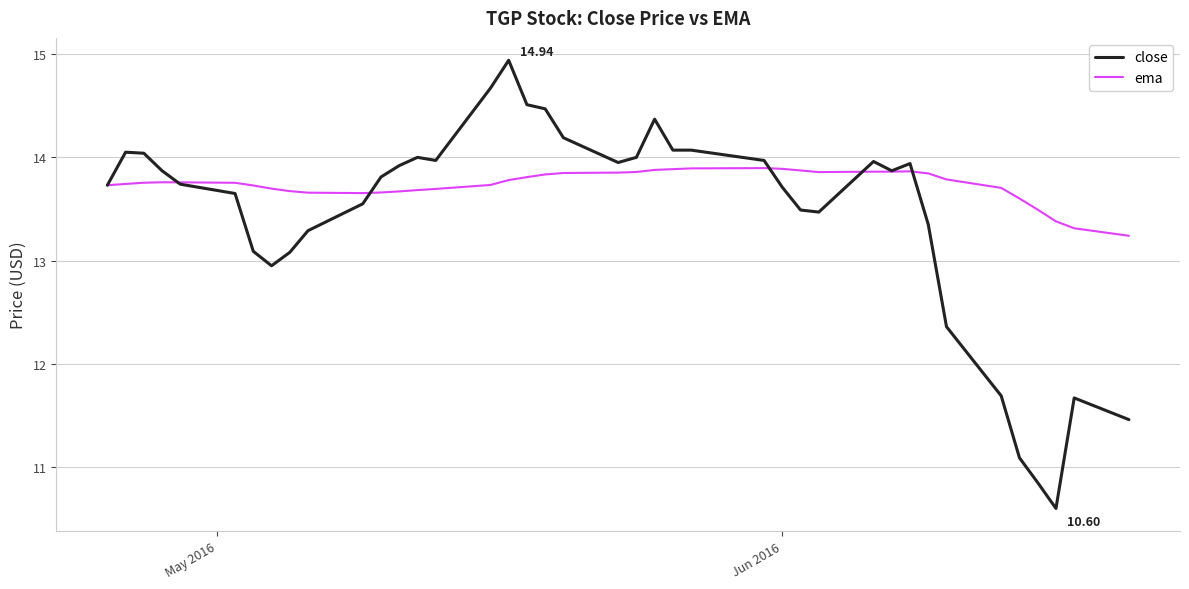

Which series has the largest total across all categories?

ema